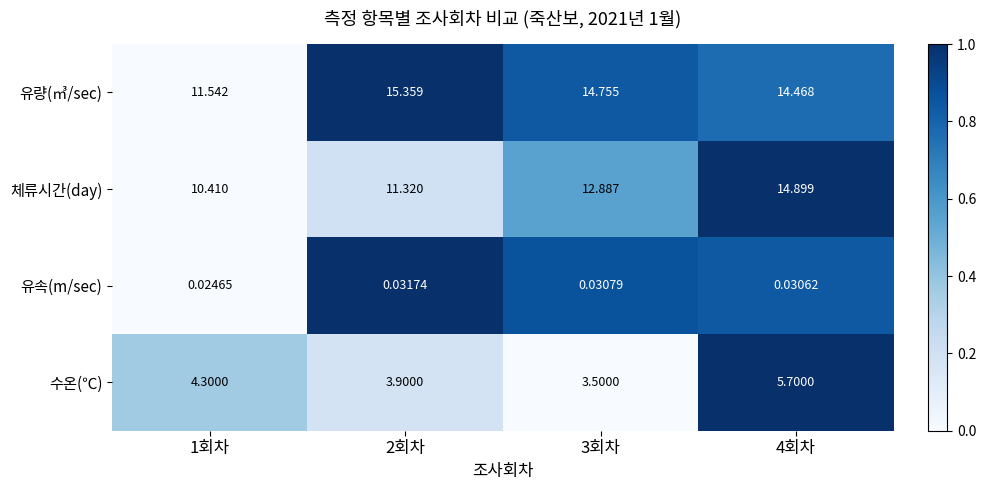

How many data points does each series have?

4